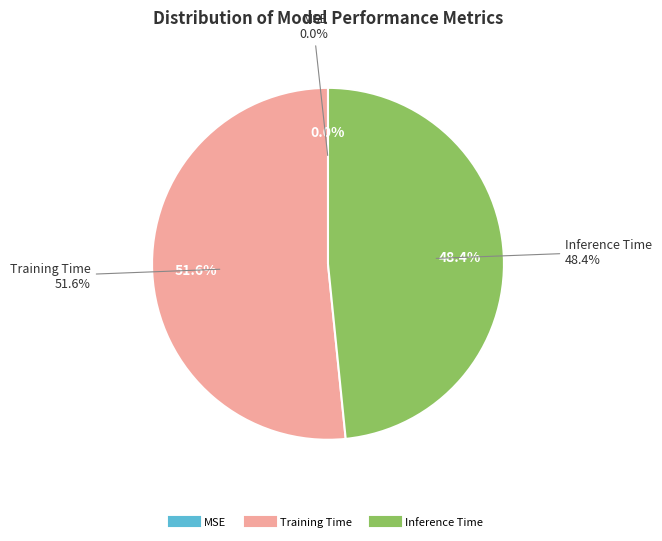

Combined, what portion of the pie is Training Time and MSE?

51.6%